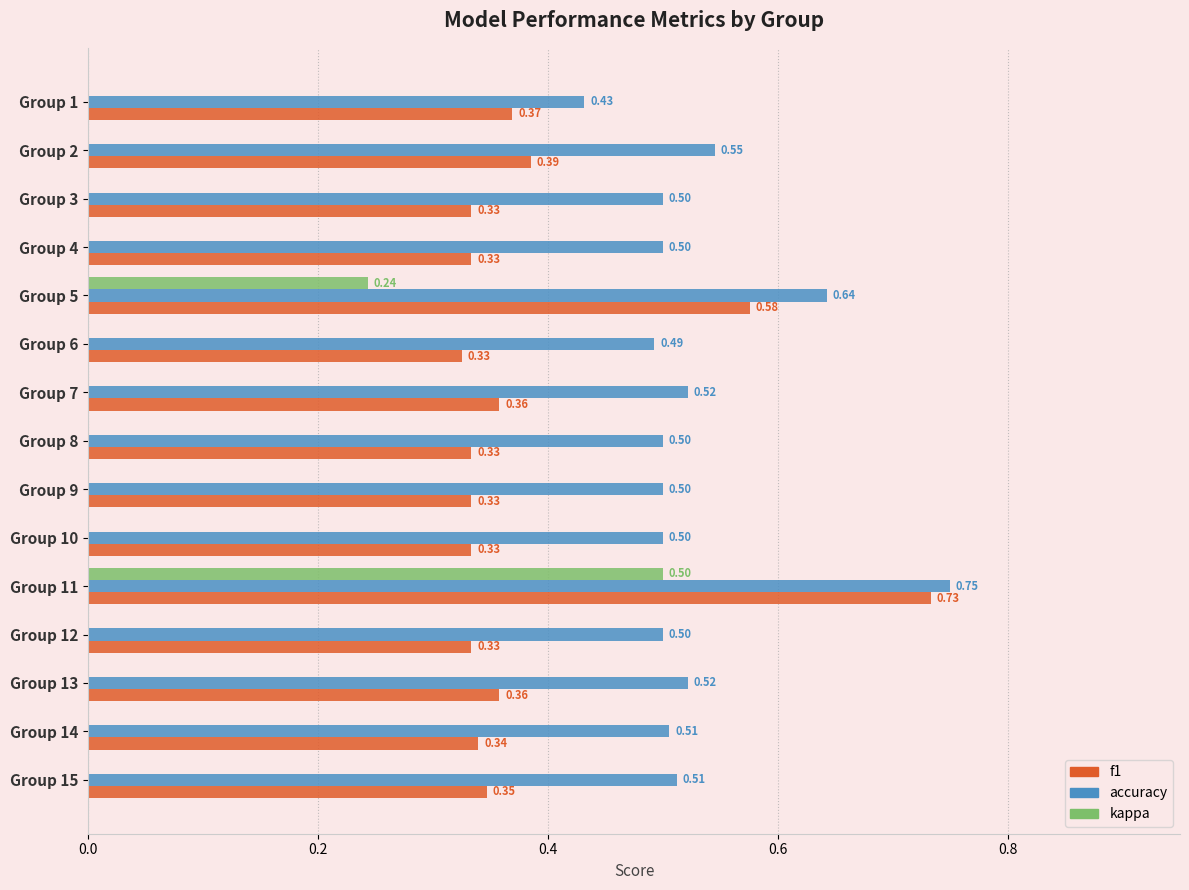

What is the average value of the accuracy series?

0.5